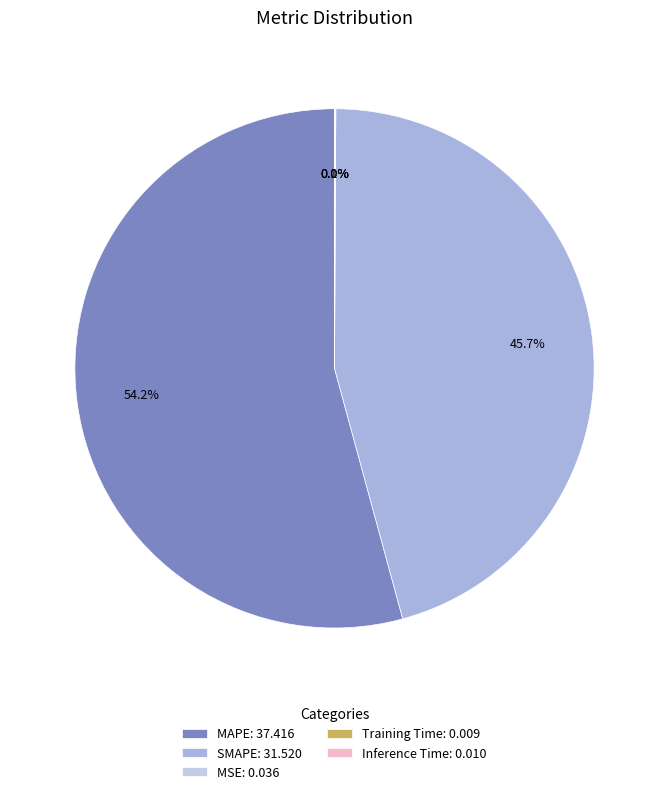

Which category has the smallest portion of the pie?

Training Time